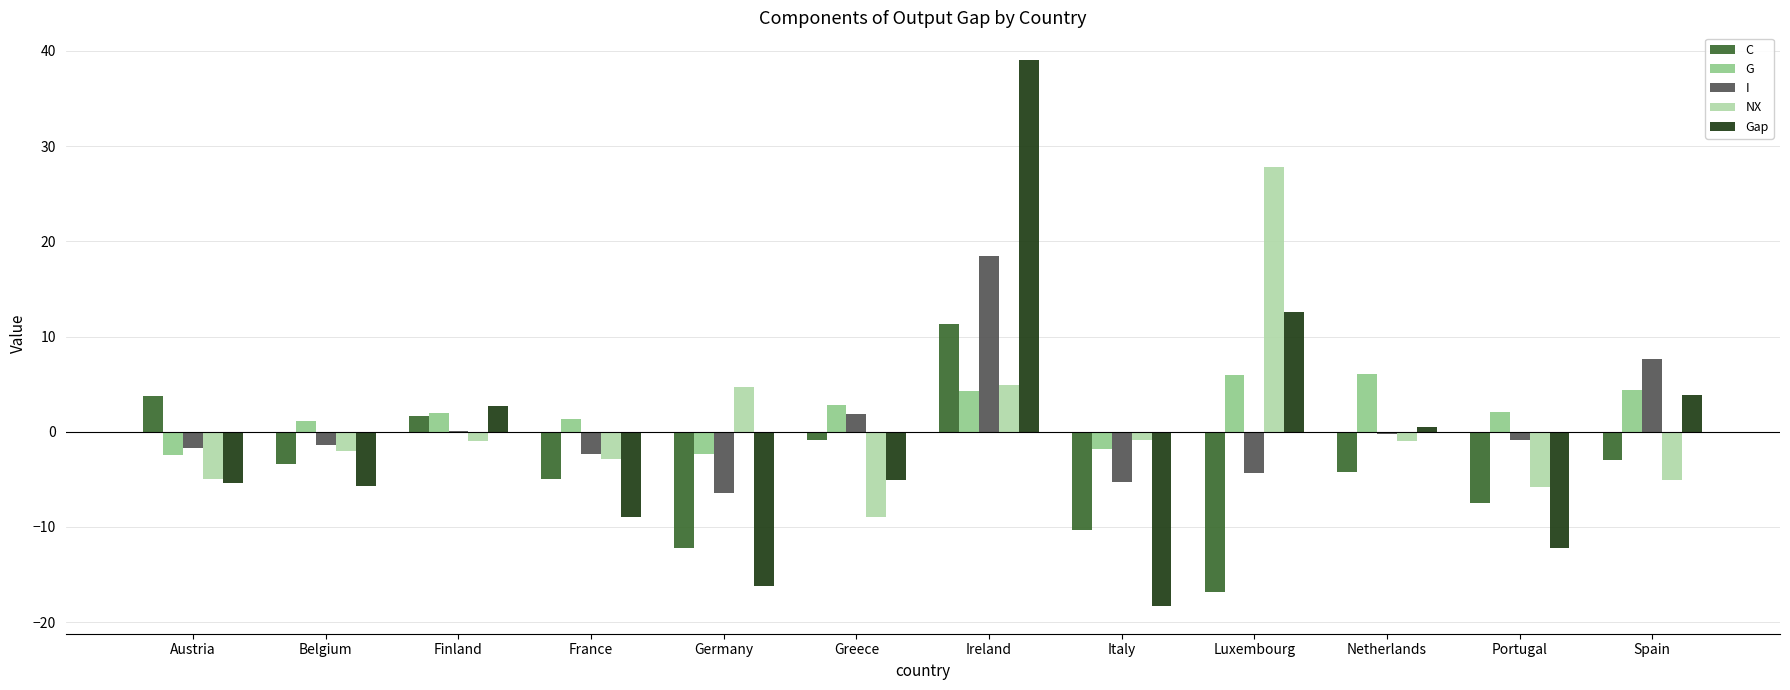

What is the sum of the C values at Ireland and Belgium?

8.0